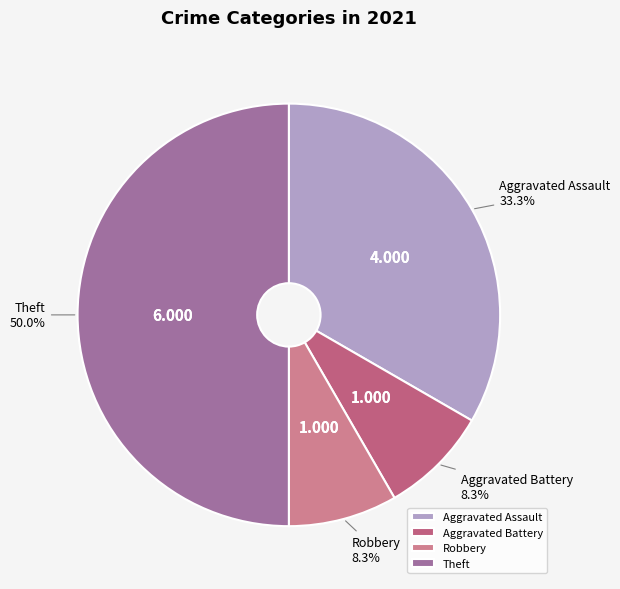

Is it true that Aggravated Battery is 8% of the pie?

True